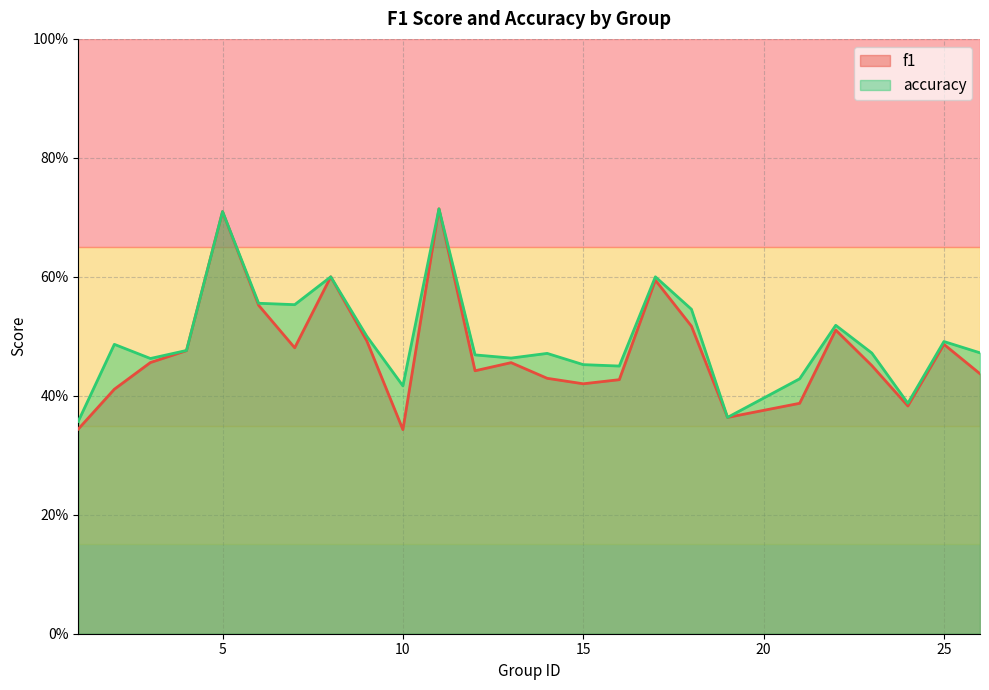

How many interior local peaks does the accuracy series have?

8